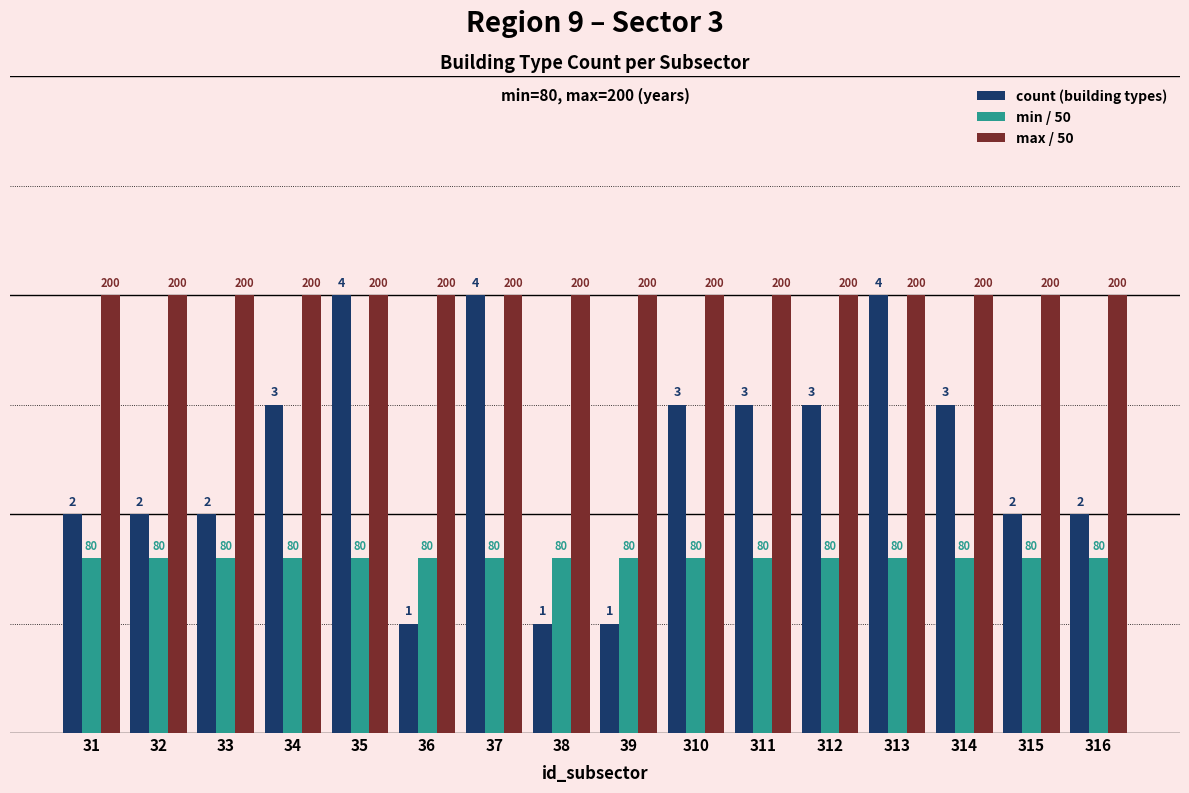

At 310, list the series in order from smallest to largest.

min / 50, count (building types), max / 50